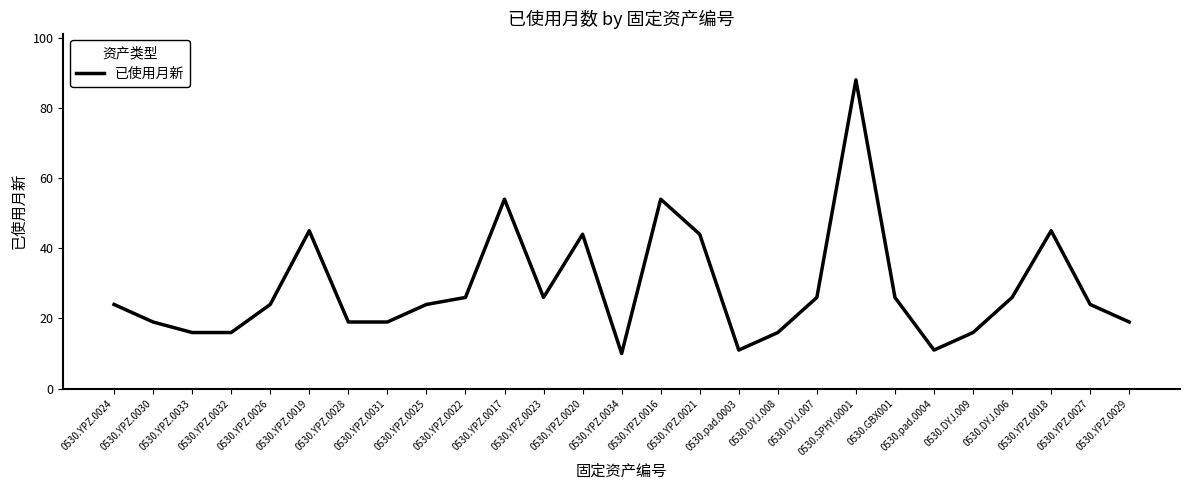

The value at 0530.YPZ.0020 is 44. True or false?

True